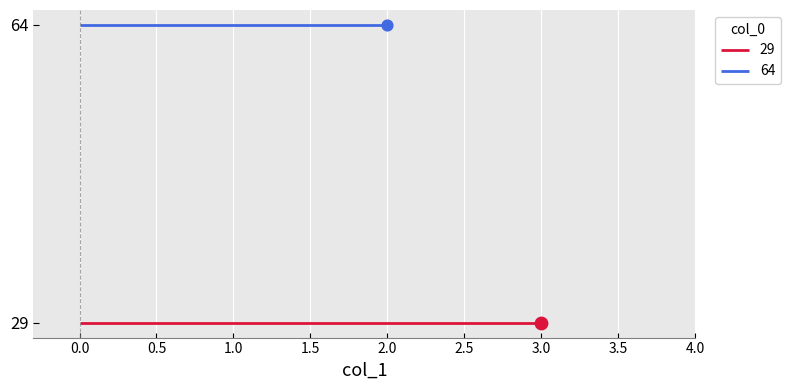

Between 64 and 29, which is larger?

29